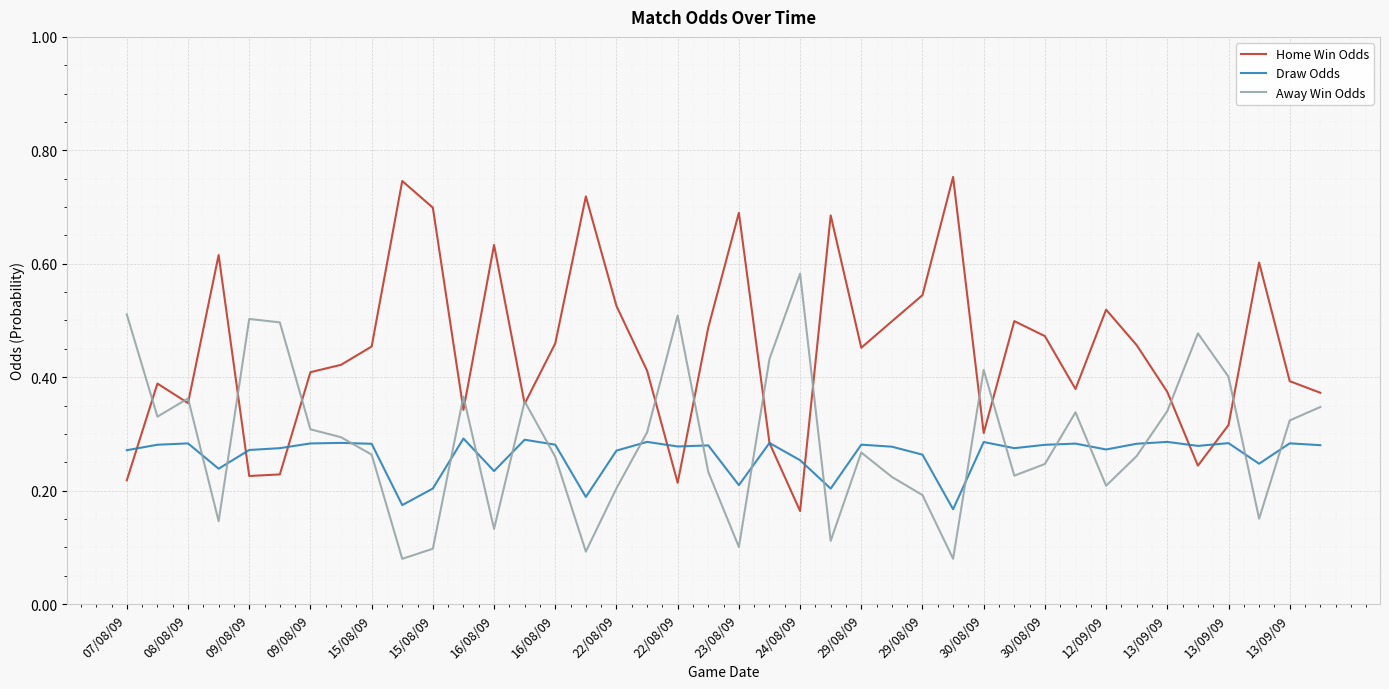

Which series has the largest total across all categories?

Home Win Odds